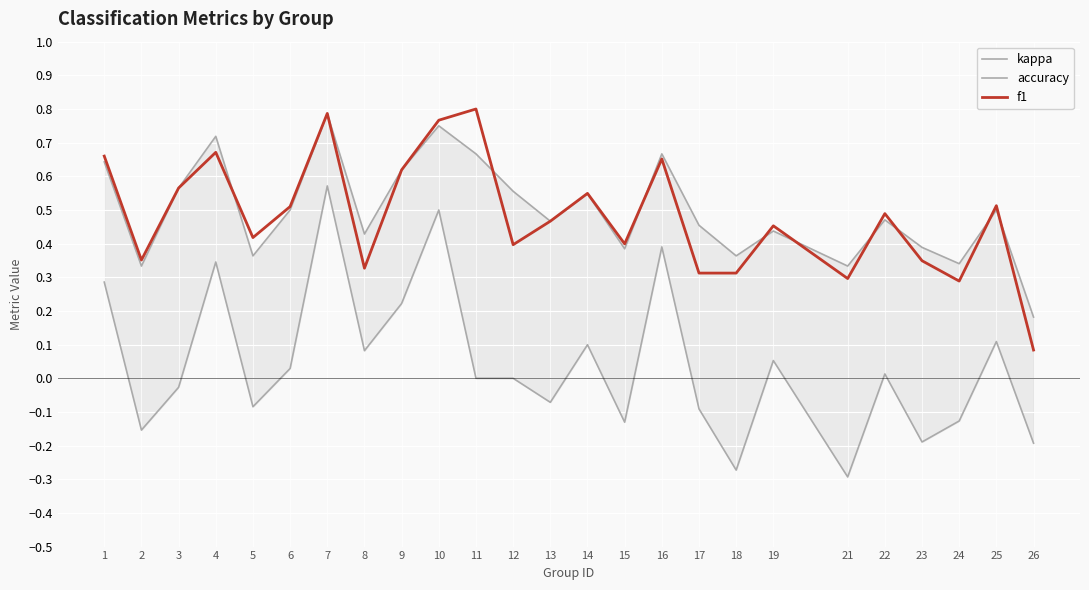

Reading left to right, list all the values displayed in this chart.

kappa: 1=0.3	2=-0.2	3=-0.0	4=0.3	5=-0.1	6=0.0	7=0.6	8=0.1	9=0.2	10=0.5	11=0.0	12=0.0	13=-0.1	14=0.1	15=-0.1	16=0.4	17=-0.1	18=-0.3	19=0.1	21=-0.3	22=0.0	23=-0.2	24=-0.1	25=0.1	26=-0.2
accuracy: 1=0.6	2=0.3	3=0.6	4=0.7	5=0.4	6=0.5	7=0.8	8=0.4	9=0.6	10=0.8	11=0.7	12=0.6	13=0.5	14=0.5	15=0.4	16=0.7	17=0.5	18=0.4	19=0.4	21=0.3	22=0.5	23=0.4	24=0.3	25=0.5	26=0.2
f1: 1=0.7	2=0.4	3=0.6	4=0.7	5=0.4	6=0.5	7=0.8	8=0.3	9=0.6	10=0.8	11=0.8	12=0.4	13=0.5	14=0.5	15=0.4	16=0.7	17=0.3	18=0.3	19=0.5	21=0.3	22=0.5	23=0.3	24=0.3	25=0.5	26=0.1